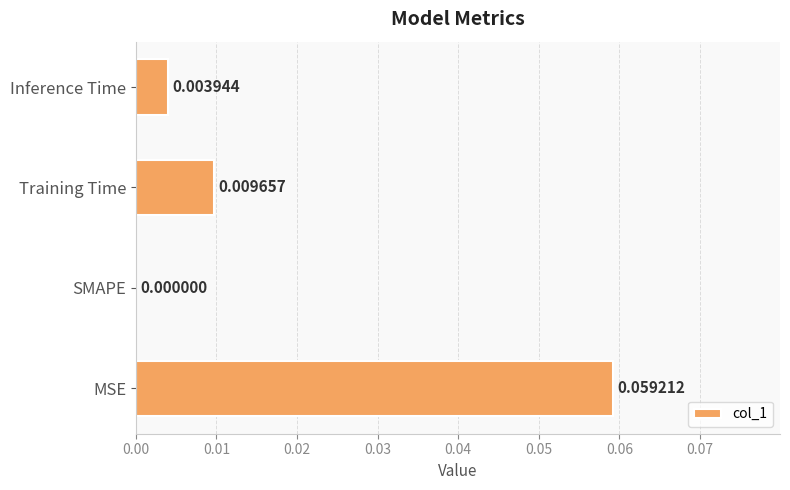

Which label corresponds to the largest value in the chart?

MSE